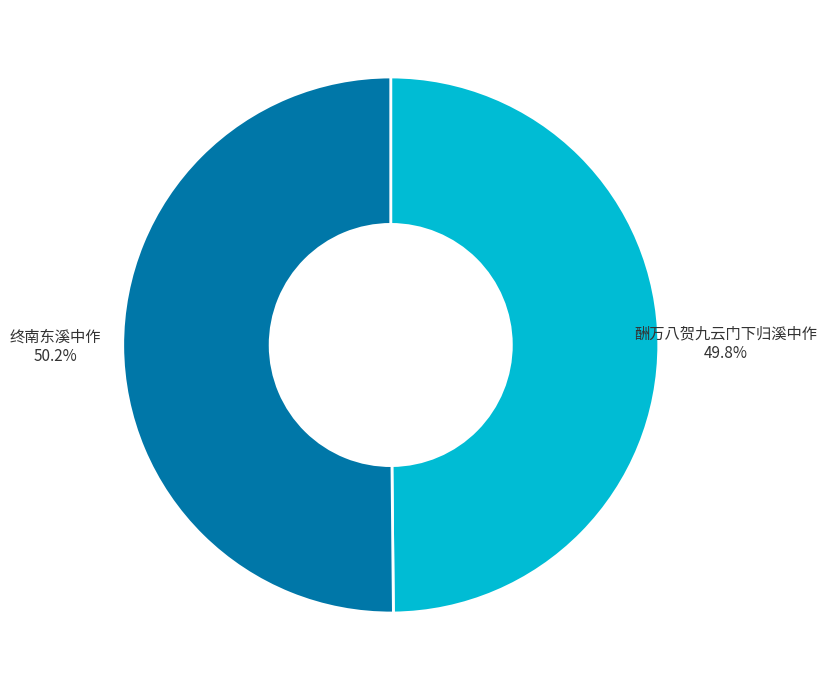

What is the ratio of the value at 酬万八贺九云门下归溪中作 to the value at 终南东溪中作?

1.0